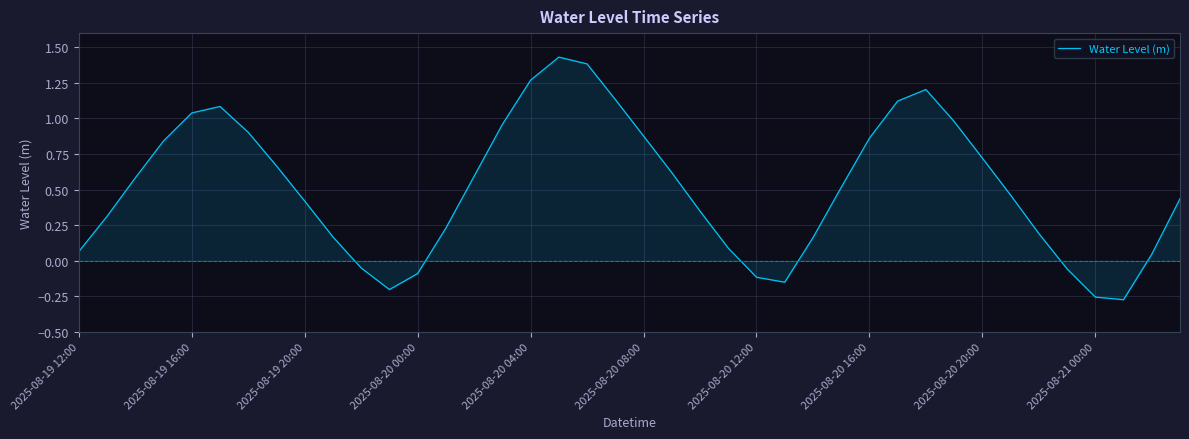

Does the chart display data point markers on the line(s)?

No